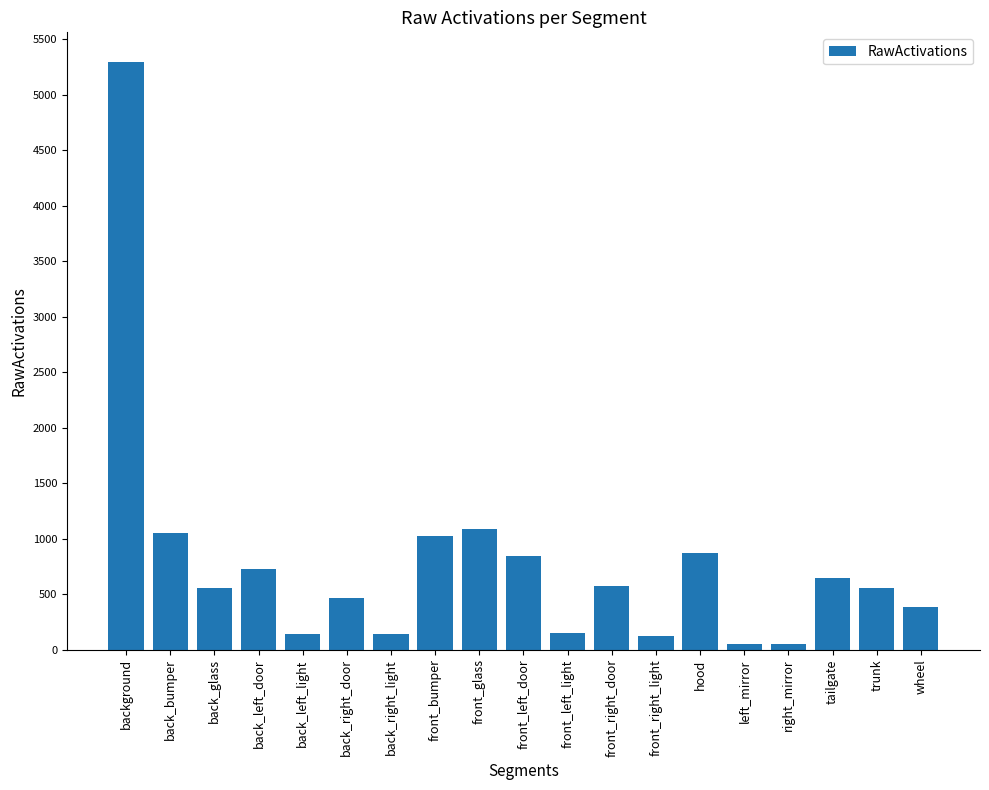

What is the value of the 9th bar from the left?

1089.5